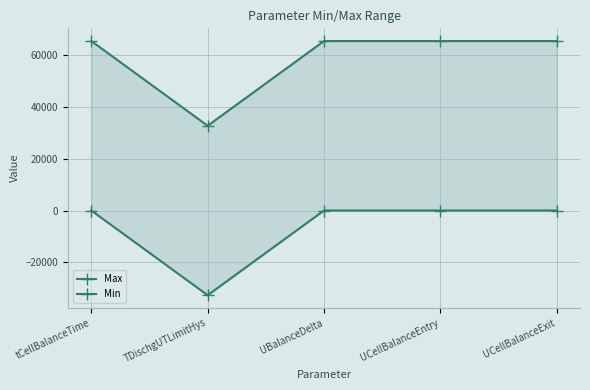

Is the value of Min at tCellBalanceTime greater than the value of Max at UCellBalanceEntry?

No